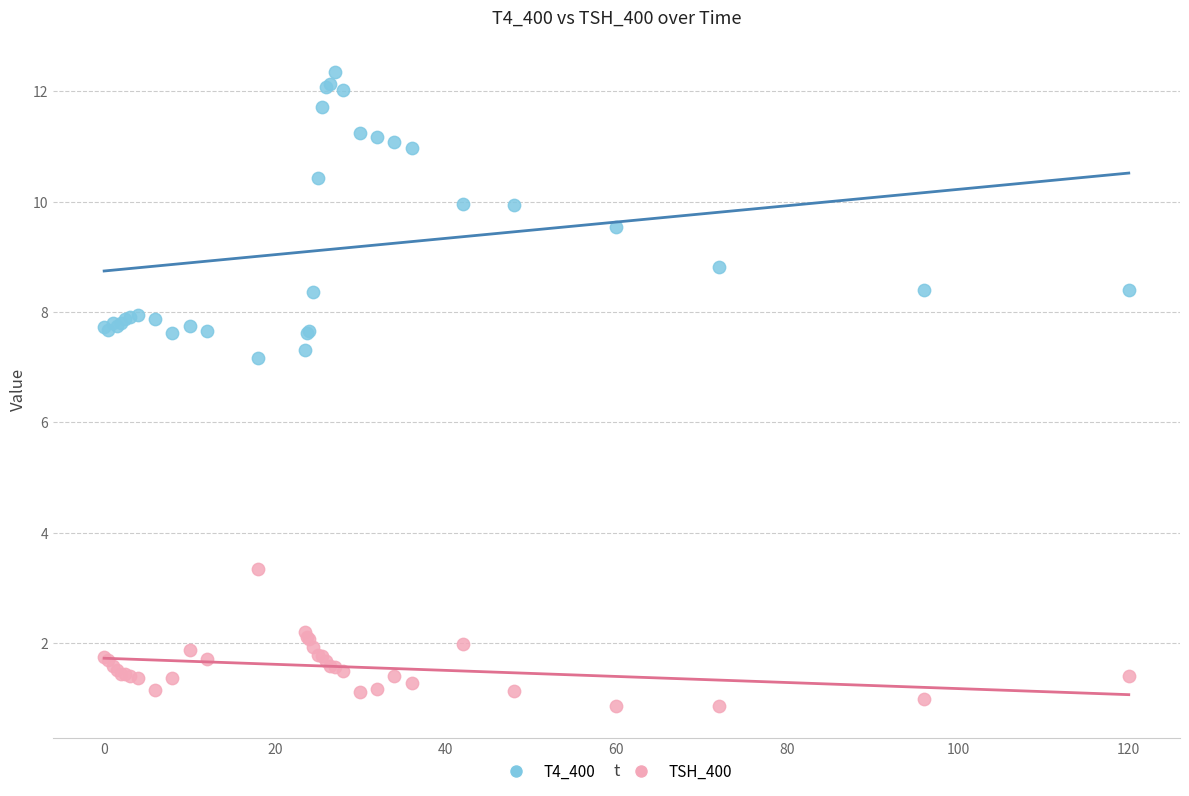

What are all the series names shown in the legend?

T4_400, TSH_400